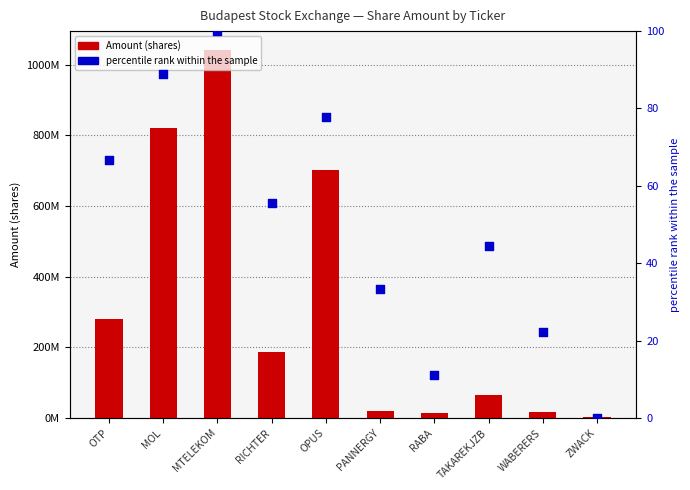

At how many categories does at least one series exceed 512263056?

3